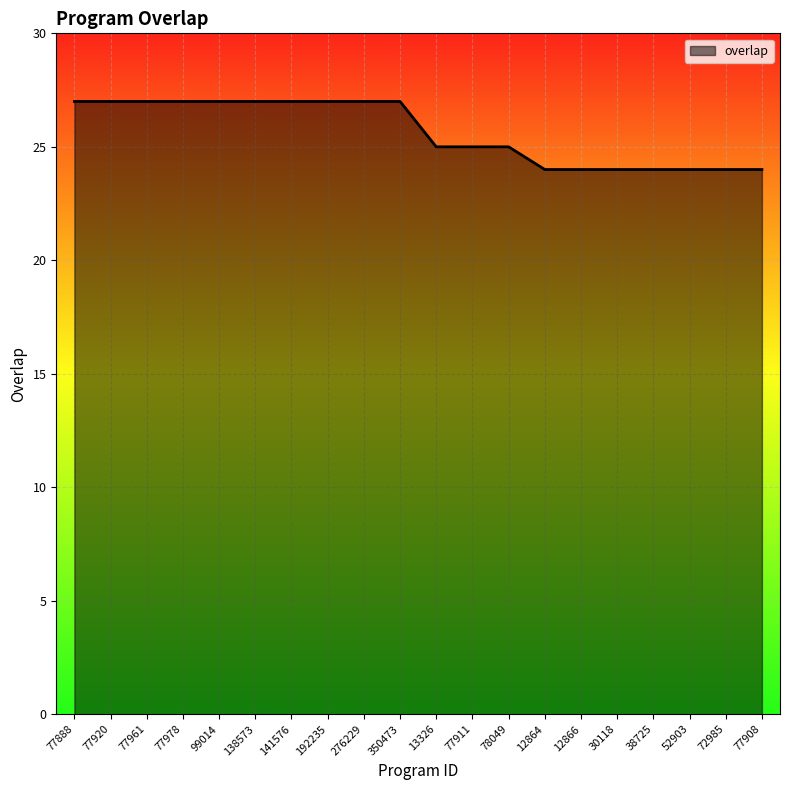

The chart shows a value of 24 at 38725. True or false?

True